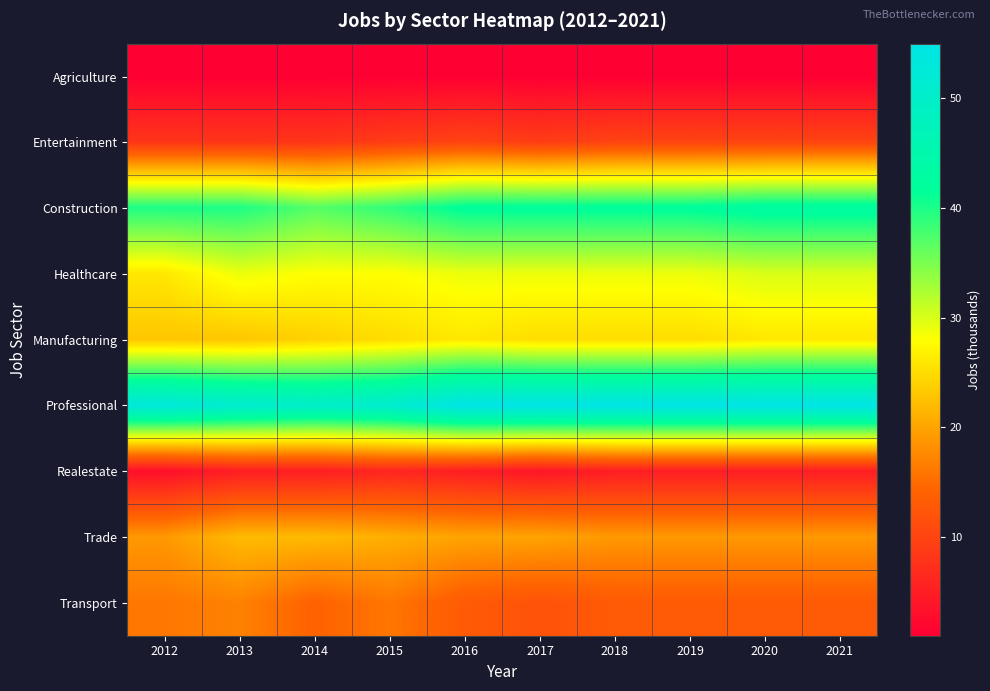

How many data points does each series have?

10